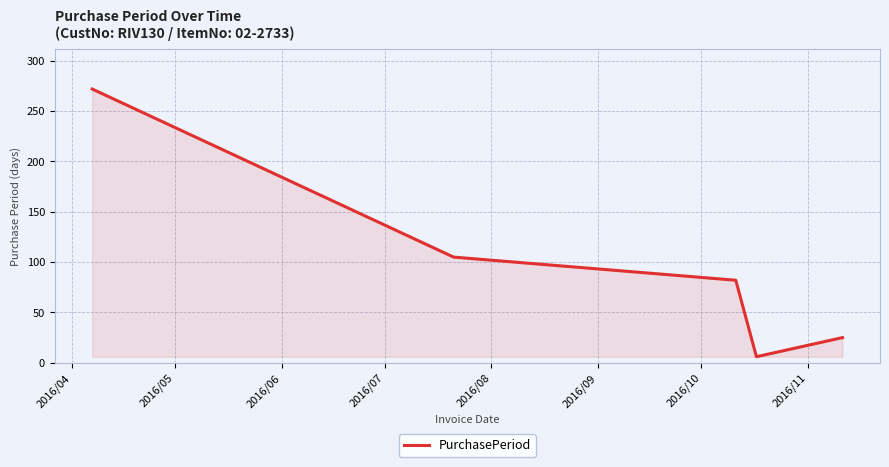

What is the average value?

98